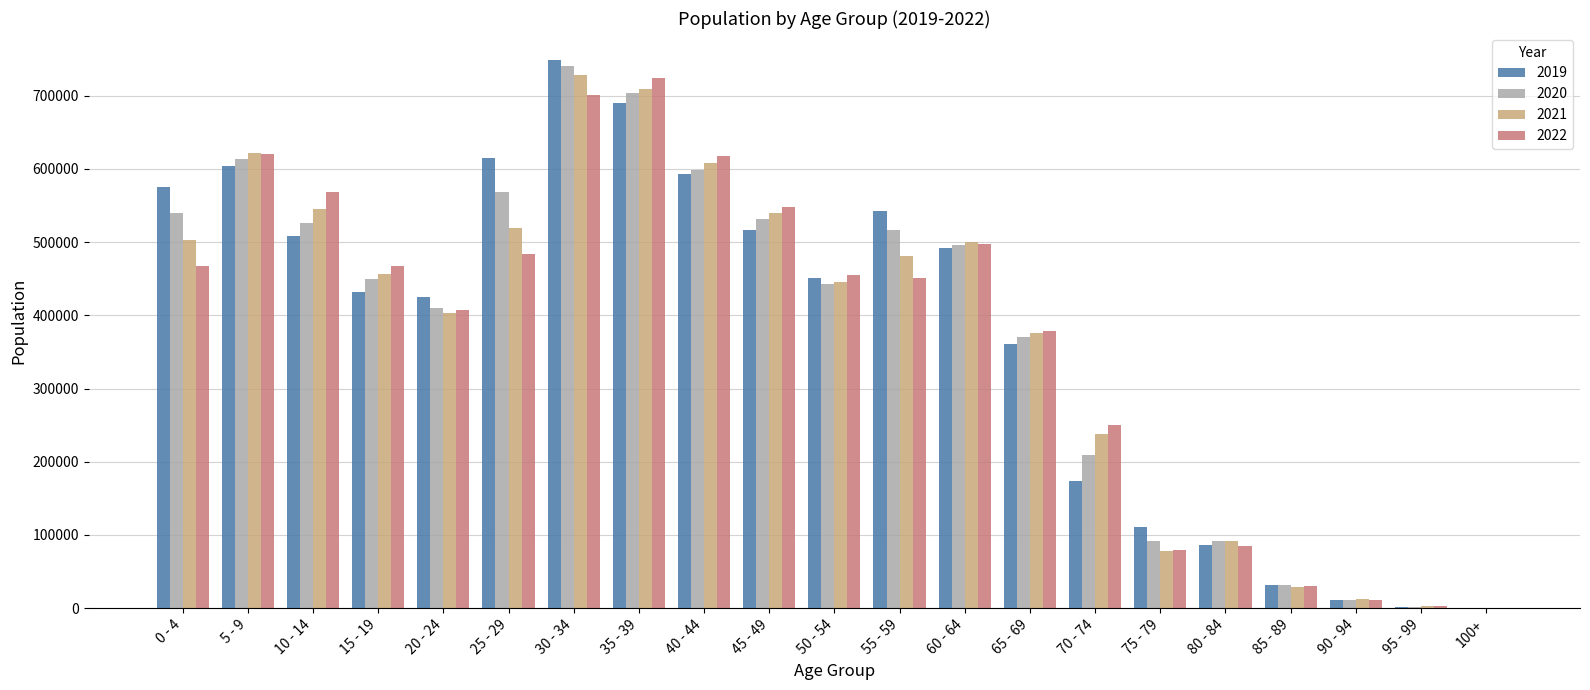

Are the bars grouped side by side (vs. stacked)?

Yes